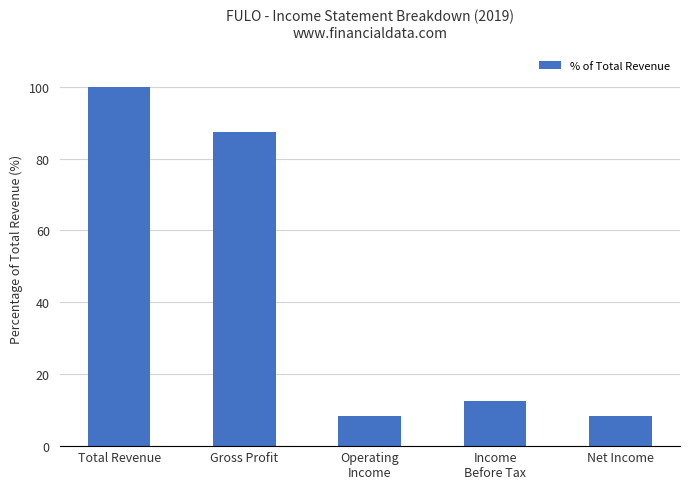

What is the maximum value shown in the chart?

100.0